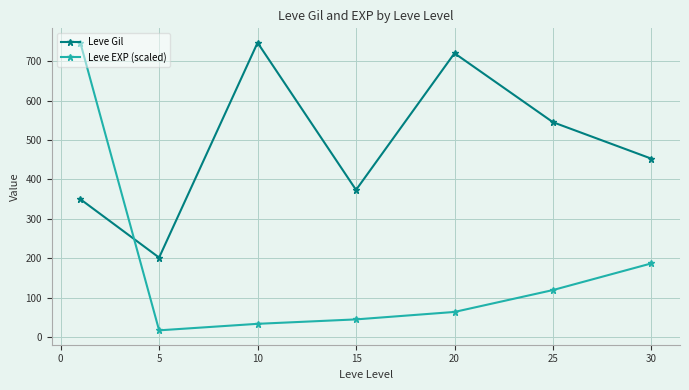

Which series has the largest total across all categories?

Leve Gil